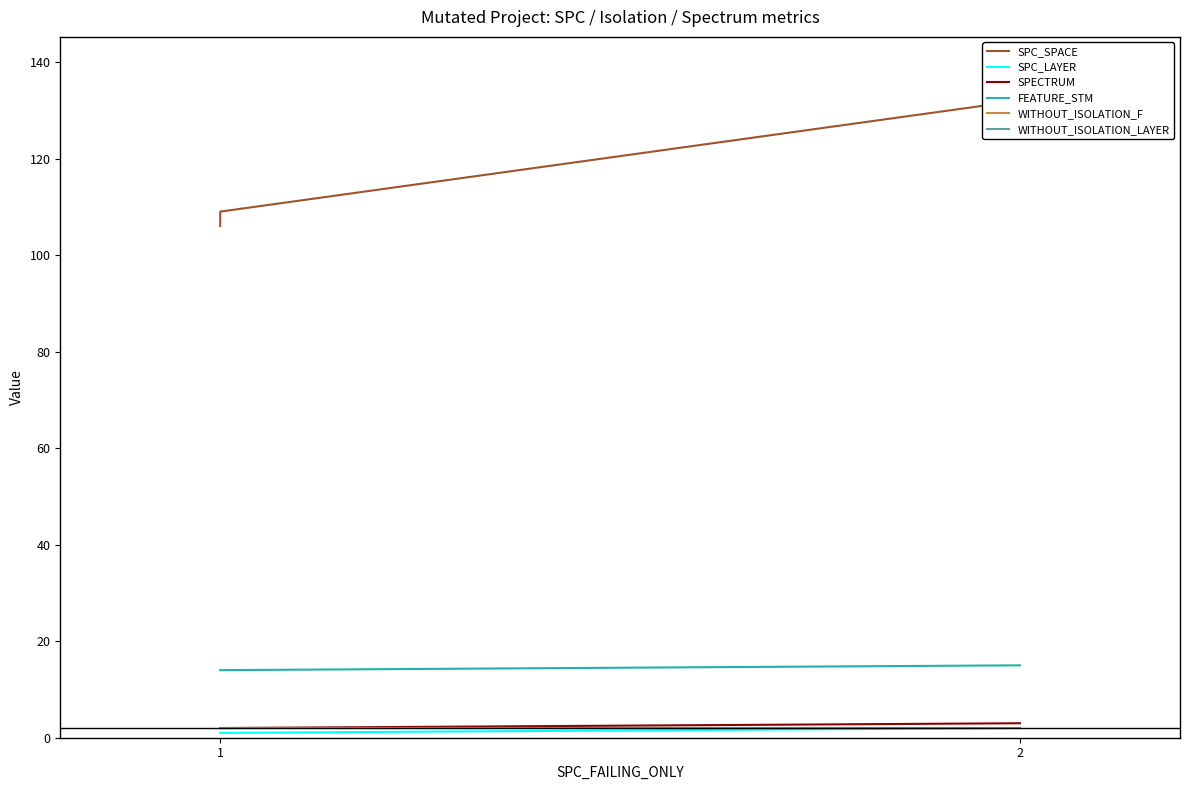

List the labels in order of WITHOUT_ISOLATION_LAYER value, smallest first.

1, 1, 2